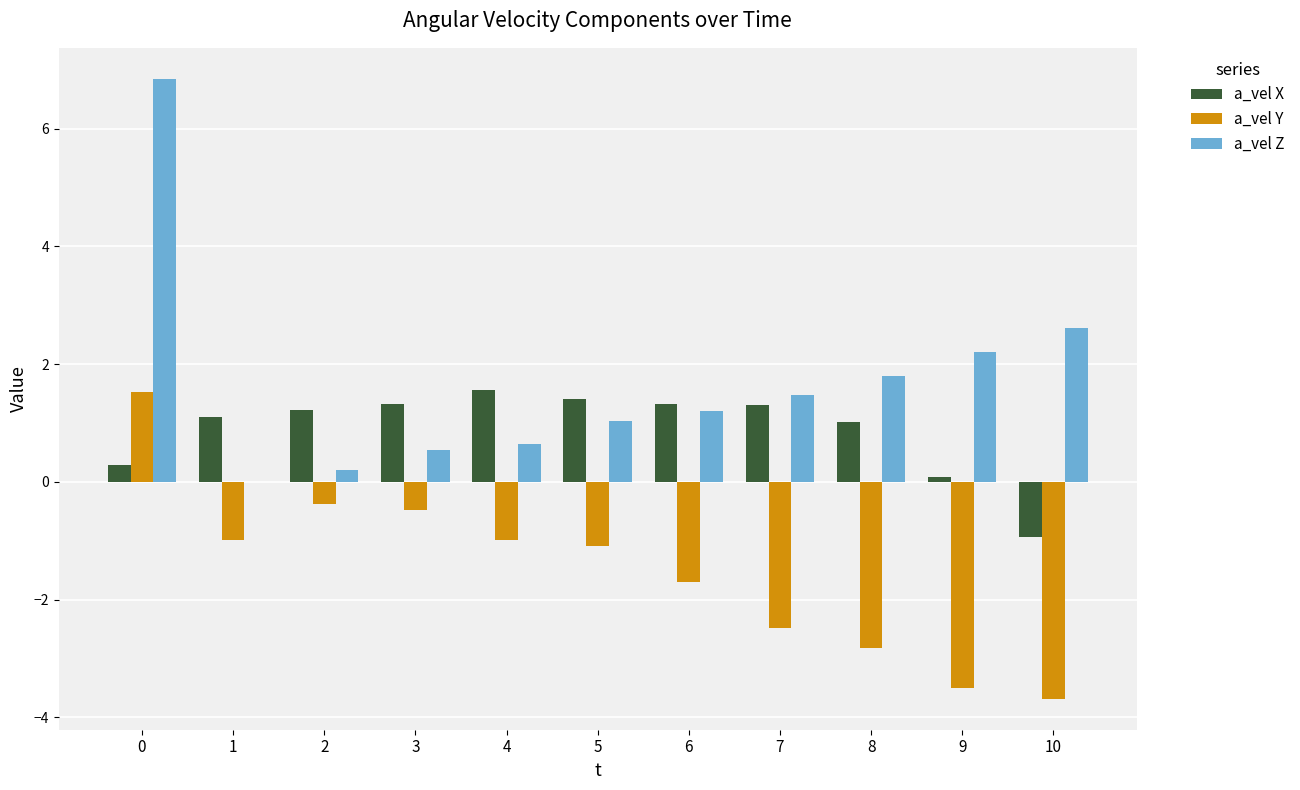

What is the approximate value of a_vel Y at 4?

-1.0